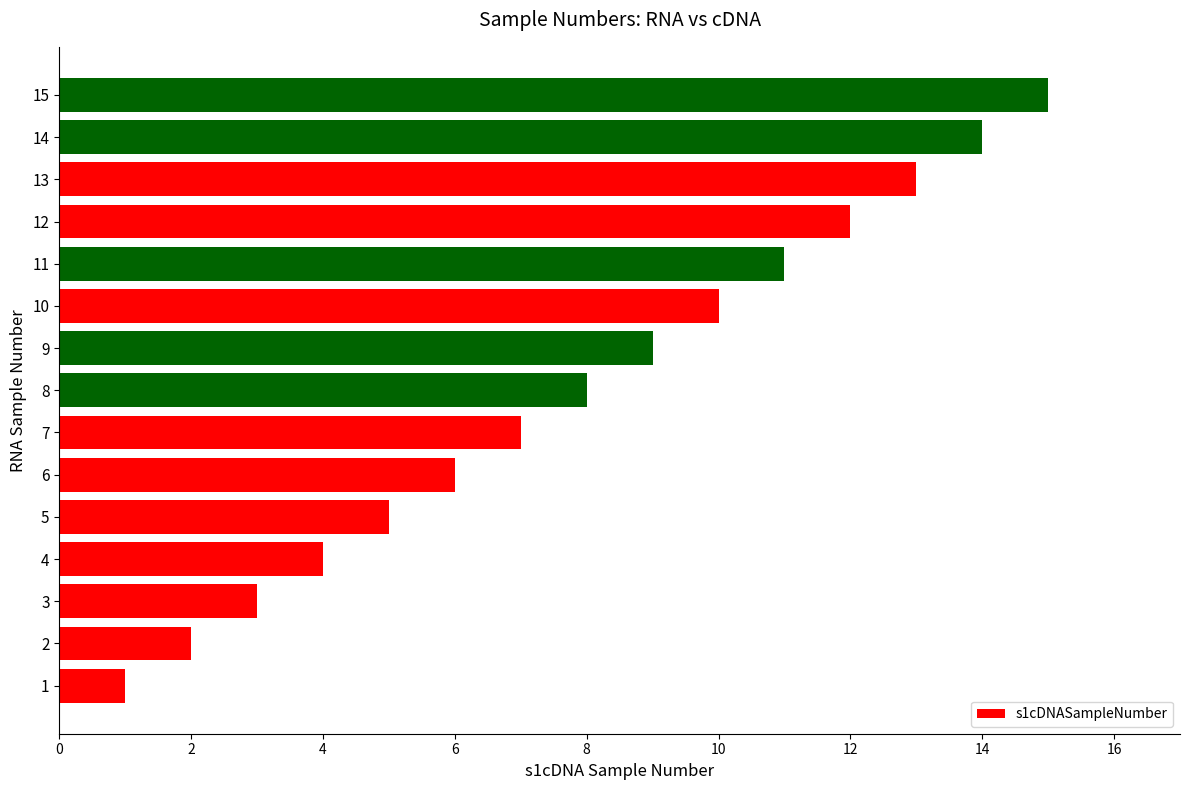

At which category does the chart reach its peak across all series?

15